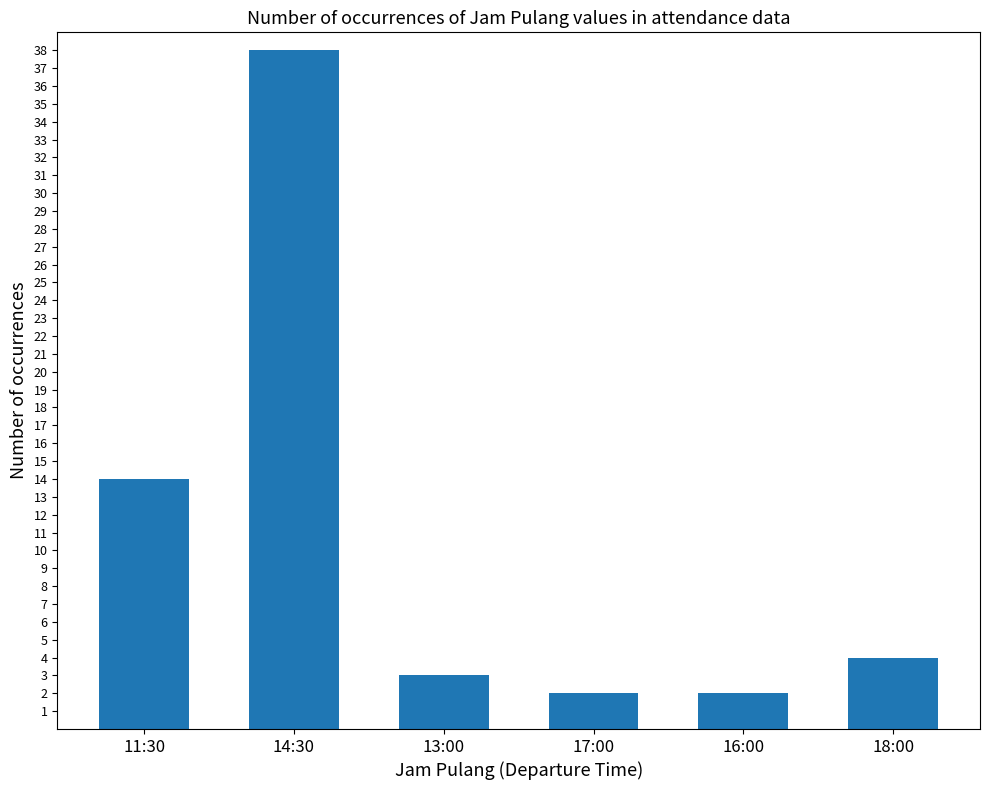

Which category has the highest value across all series?

14:30